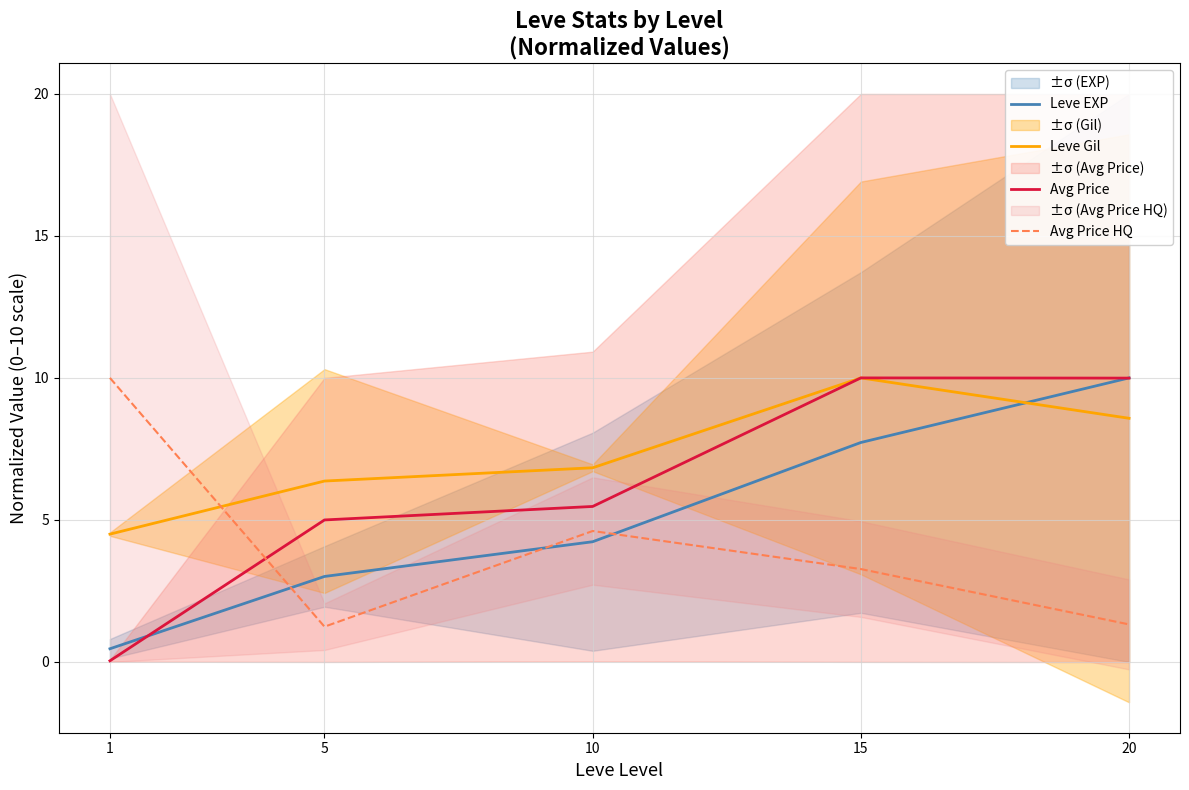

What is the difference between the second highest and minimum values in the Leve Gil series?

4.1